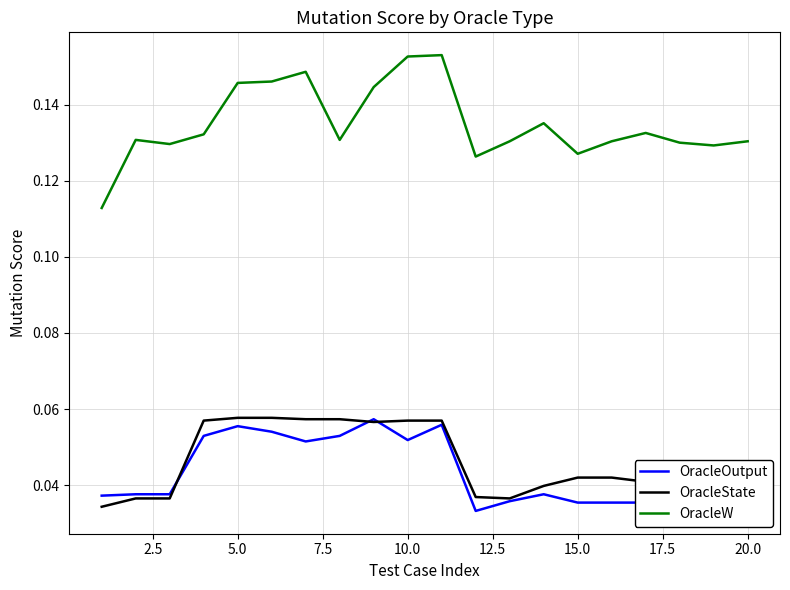

True or false: OracleState and OracleW cross at least once.

False